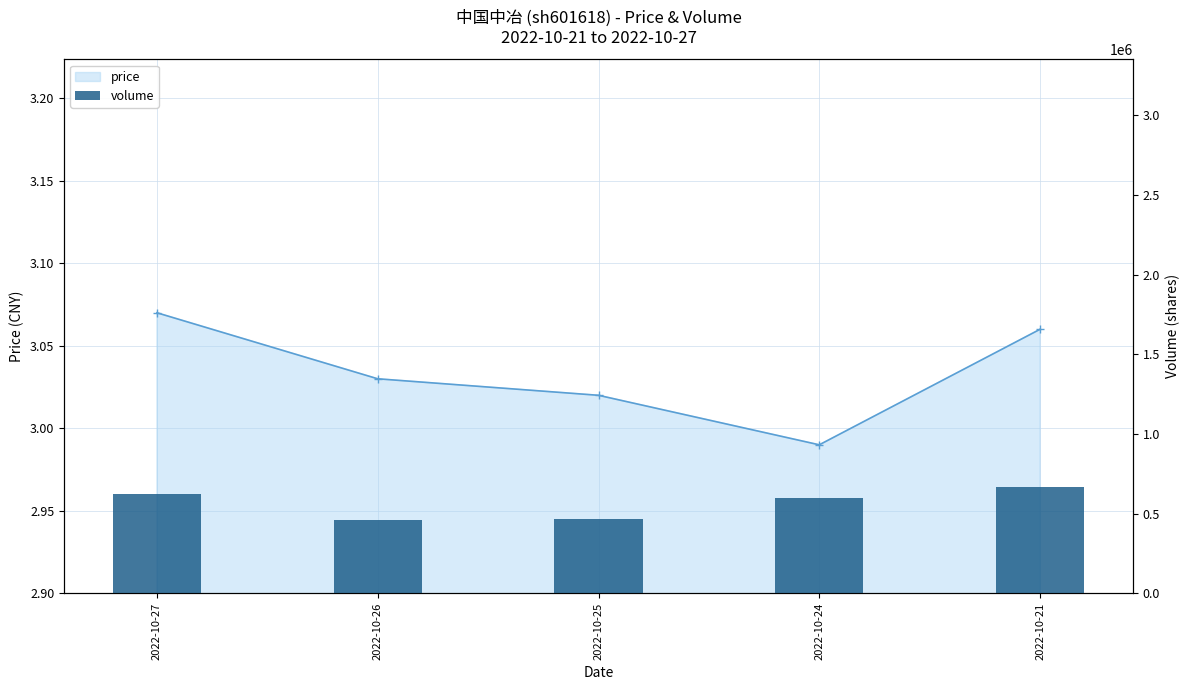

Is it true that the value at 2022-10-24 is 601140?

True